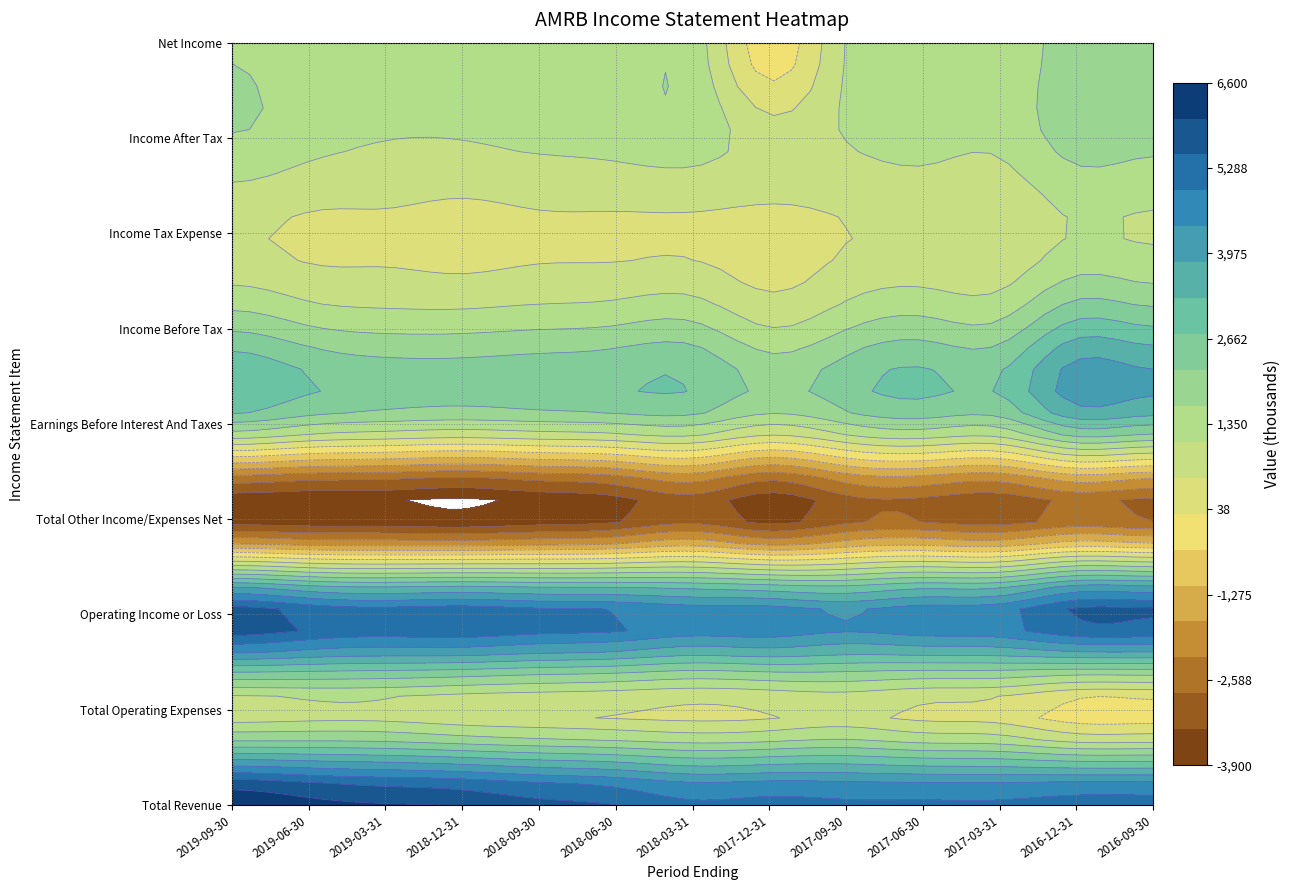

What is the difference between the highest and lowest values at 2017-03-31?

8200